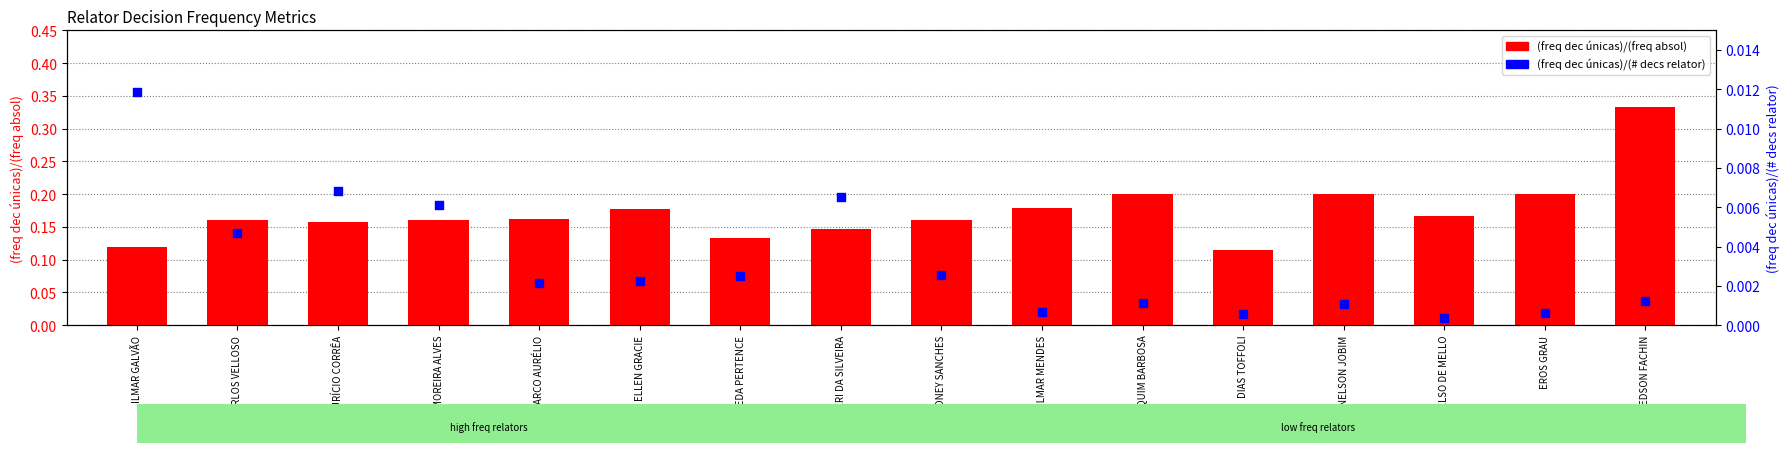

At how many categories does at least one series exceed 0?

16